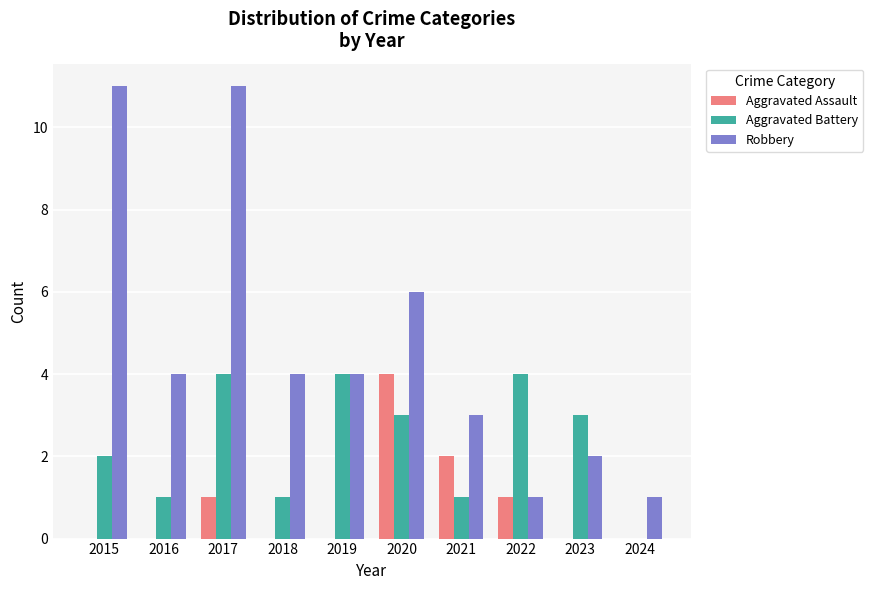

What is the maximum value shown in the chart?

11